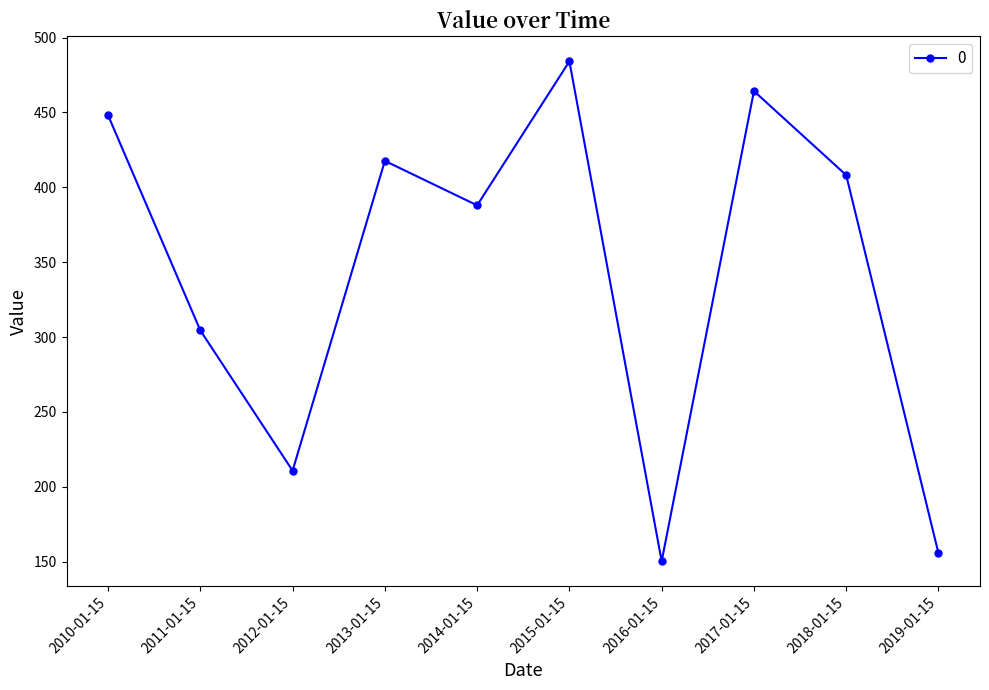

Approximately how many times larger is the value at 2019-01-15 compared to 2015-01-15?

0.3